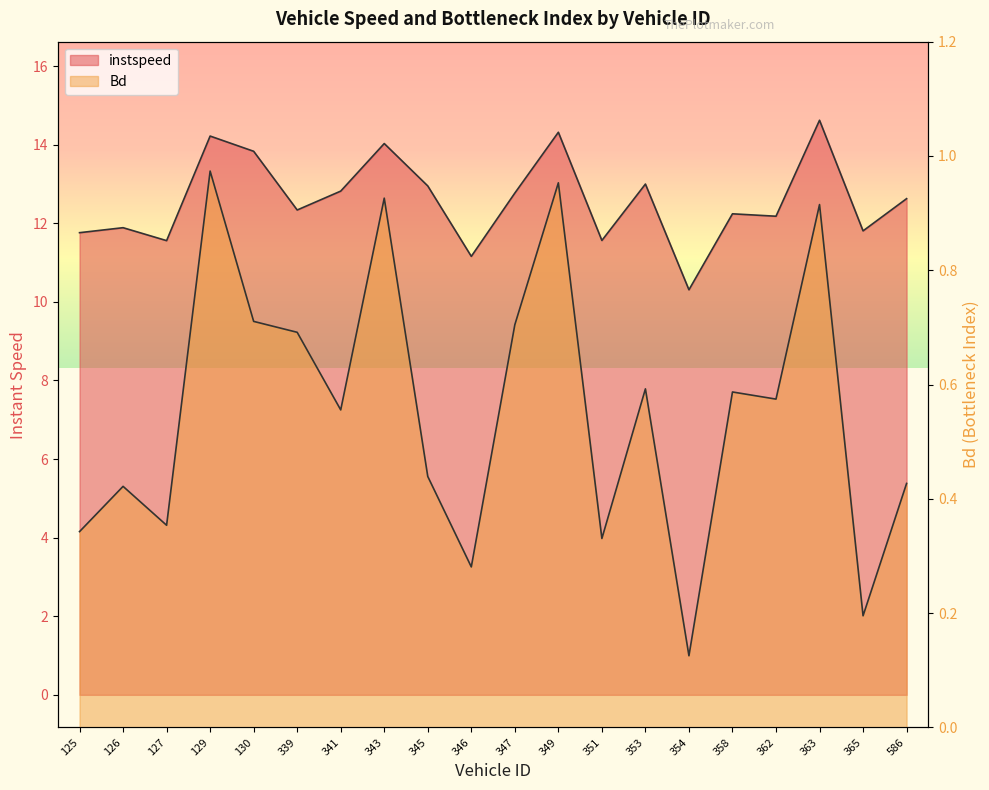

True or false: instspeed and Bd intersect in this chart.

False